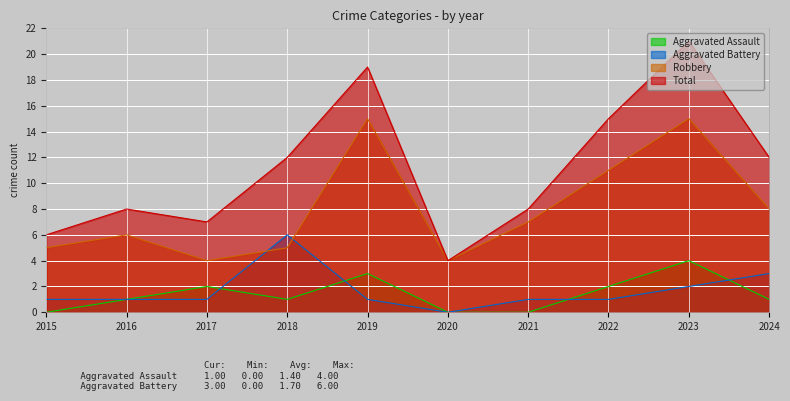

What is the sum of the Aggravated Battery values at 2022 and 2016?

2